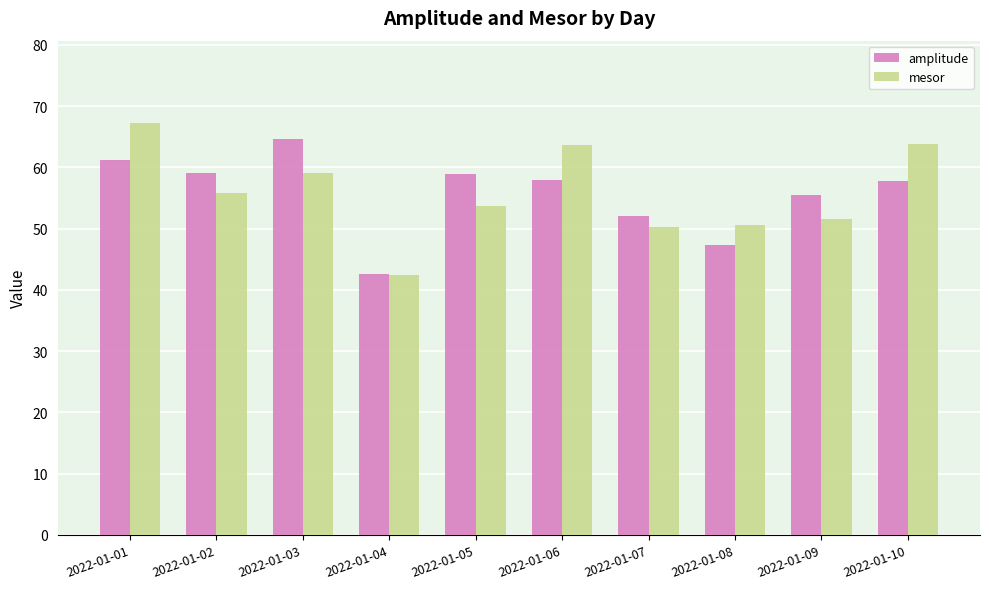

What are all the series names shown in the legend?

amplitude, mesor